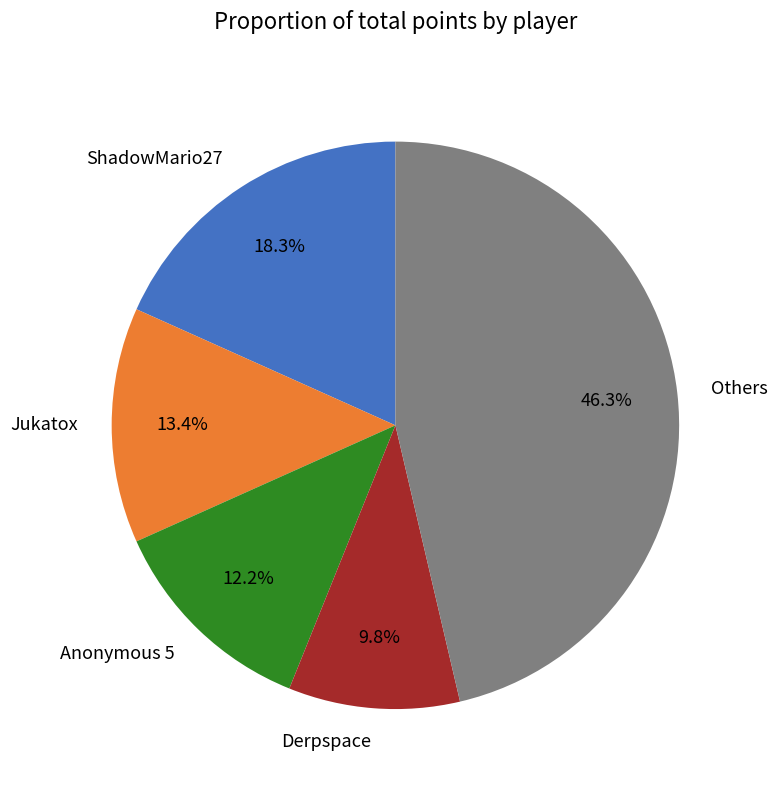

Is Anonymous 5 the majority of the pie?

No